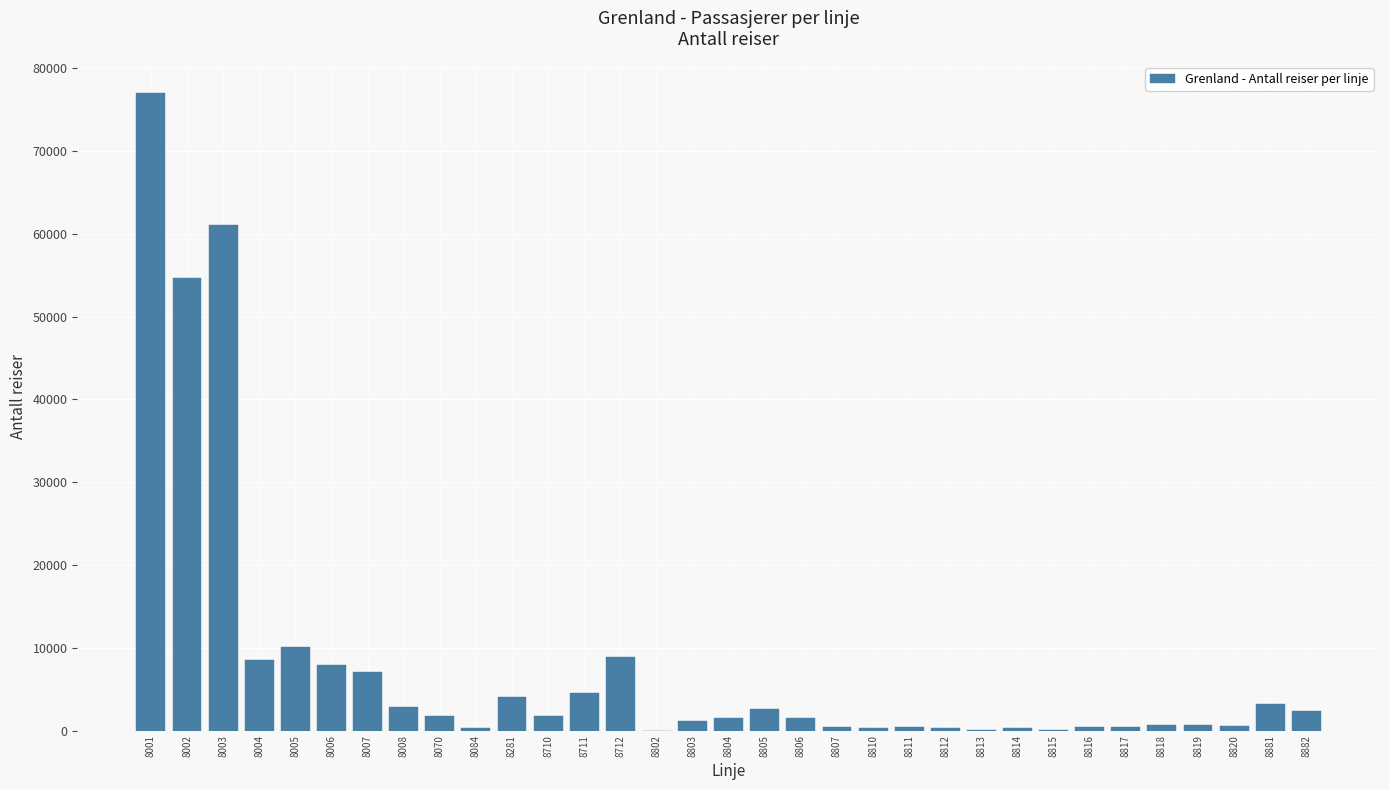

Which label corresponds to the largest value in the chart?

8001